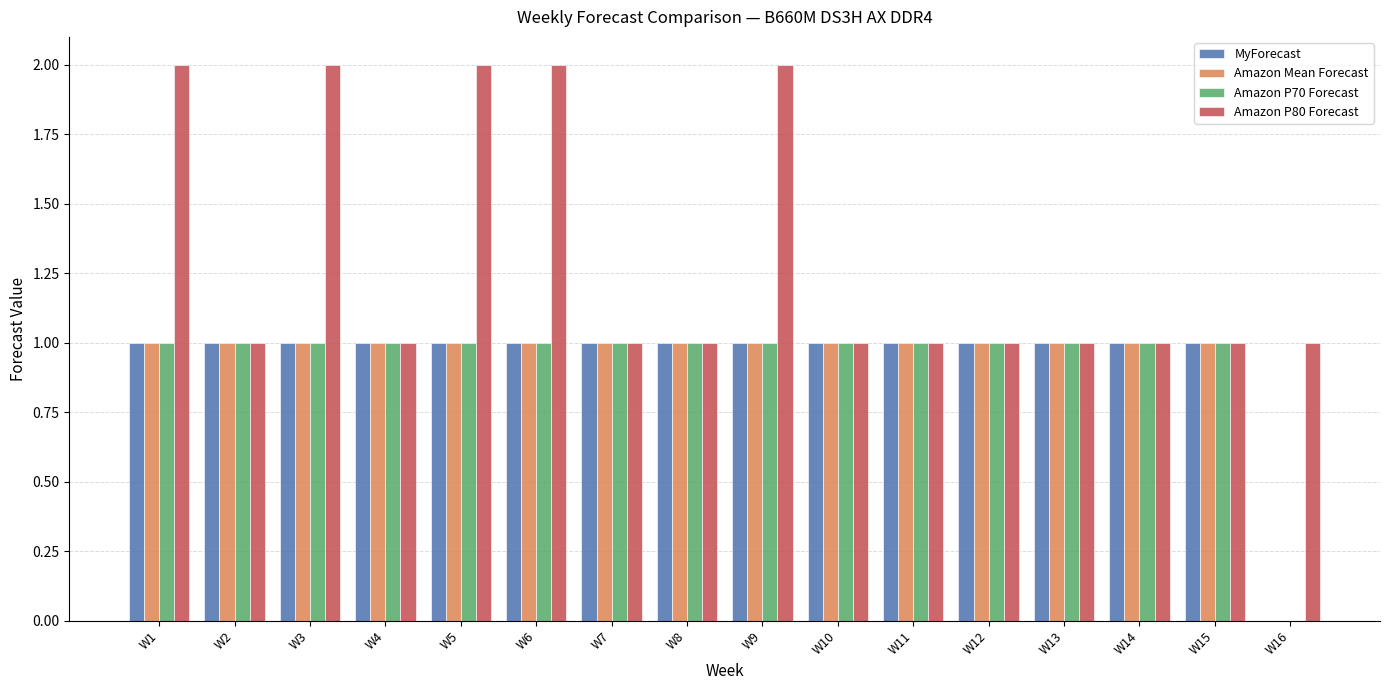

How many values in Amazon P70 Forecast are above zero?

15